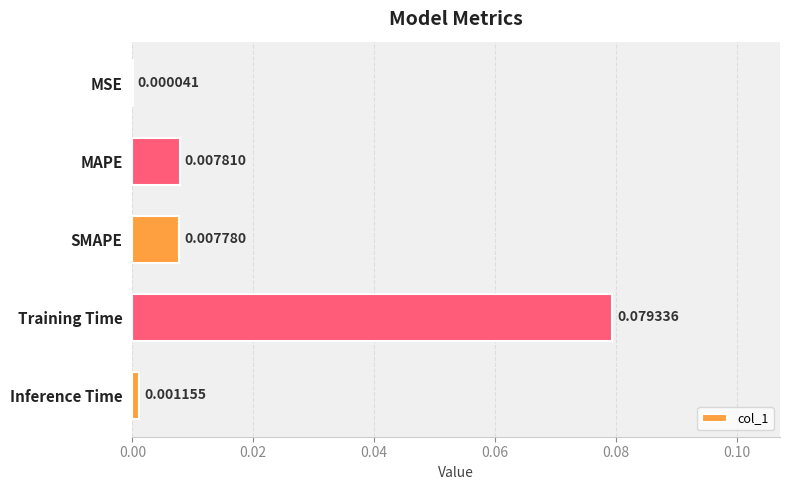

At which label is the value closest to 0?

MSE